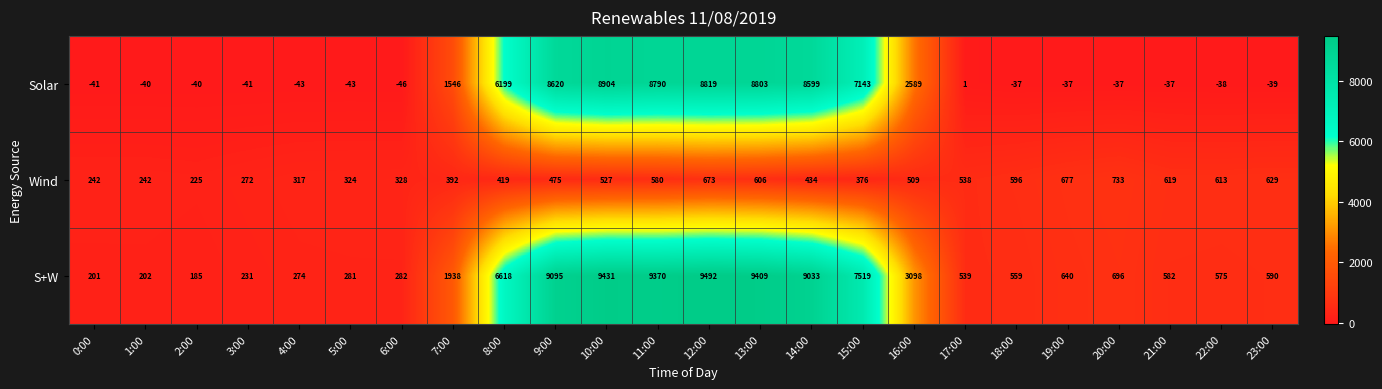

Read the S+W value at 17:00.

539